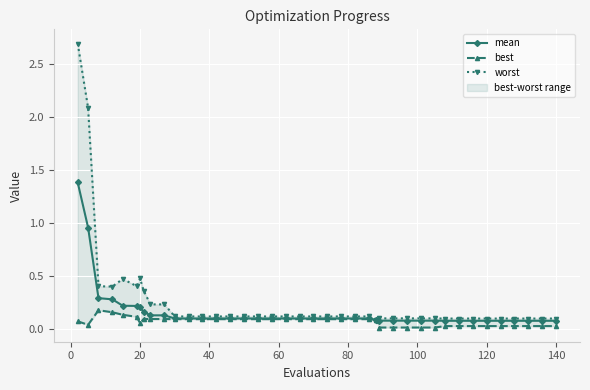

The mean series shows 0.1 at 120. True or false?

True